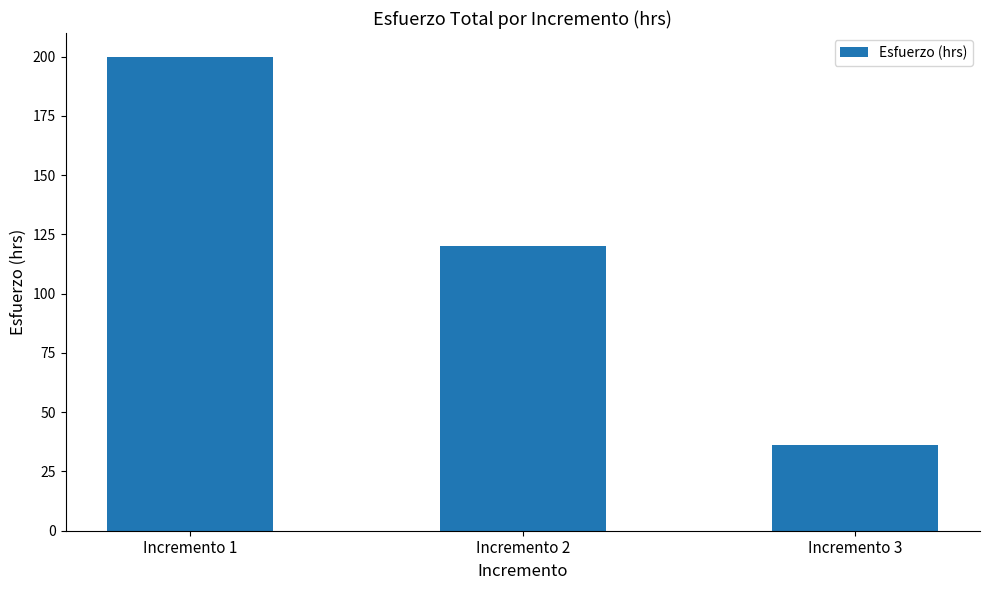

How many bars are there in total?

3